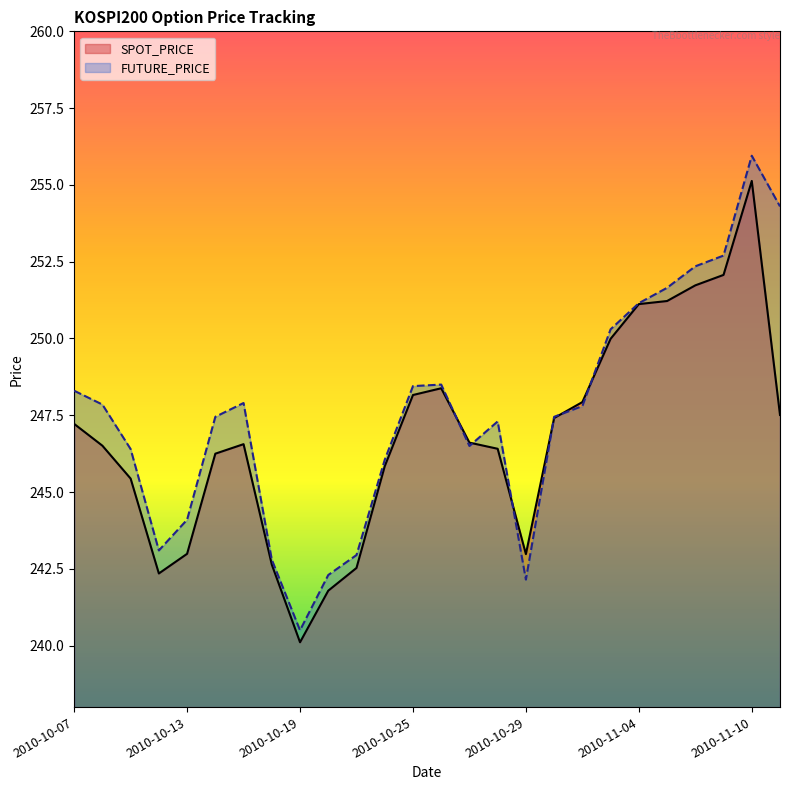

Which label corresponds to the smallest value in the chart?

2010-10-19